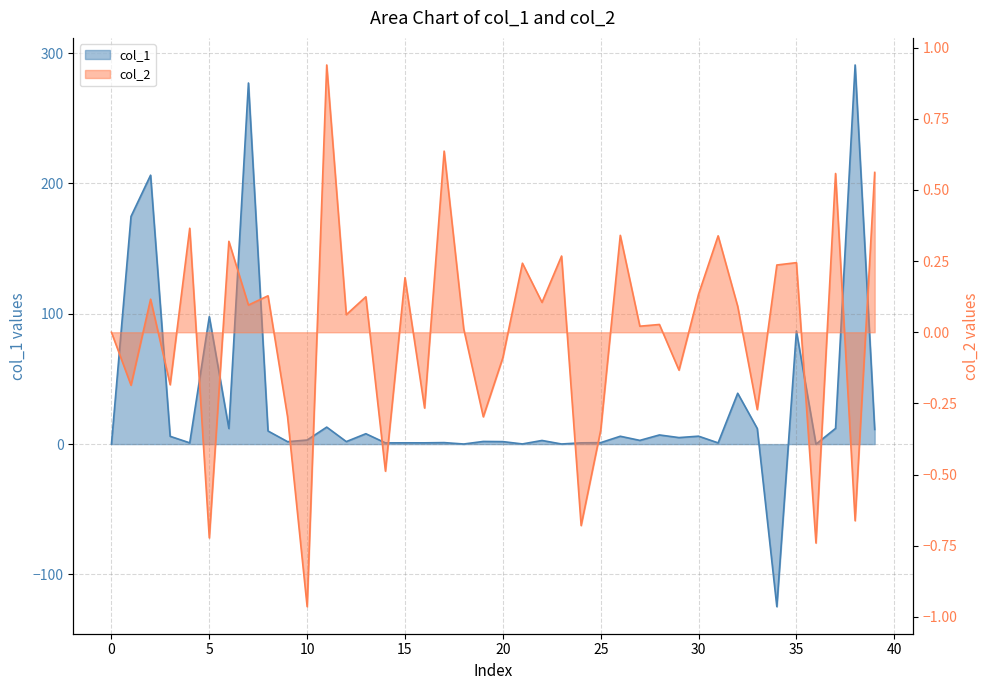

True or false: col_1 has more than 2 points higher than both neighbors.

True